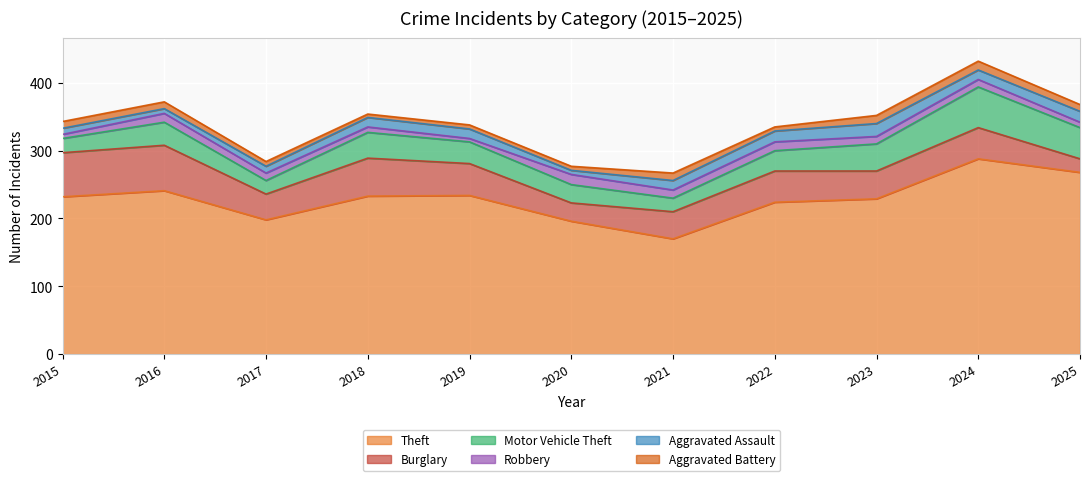

What is the difference between the highest and lowest values at 2017?

191